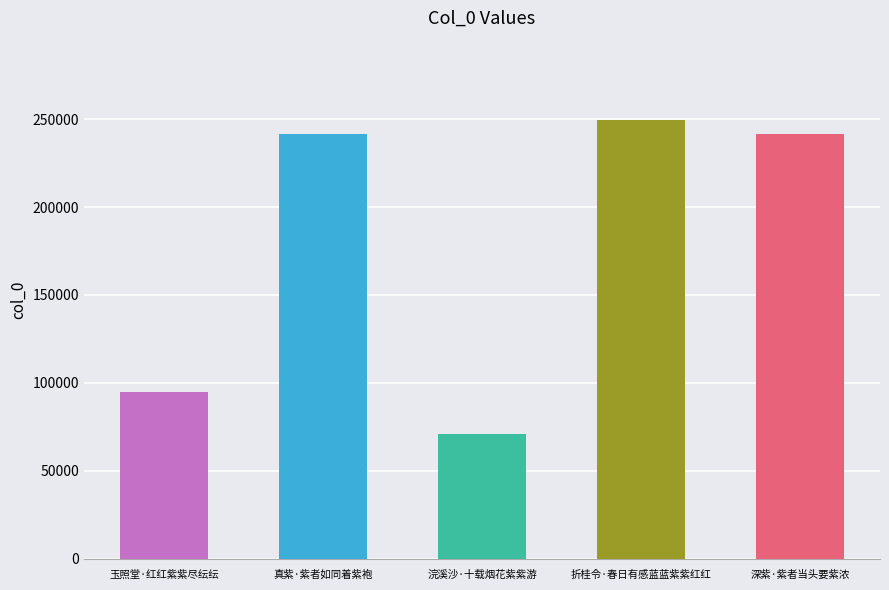

What is the approximate value at 深紫·紫者当头要紫浓, to the nearest 10?

241410